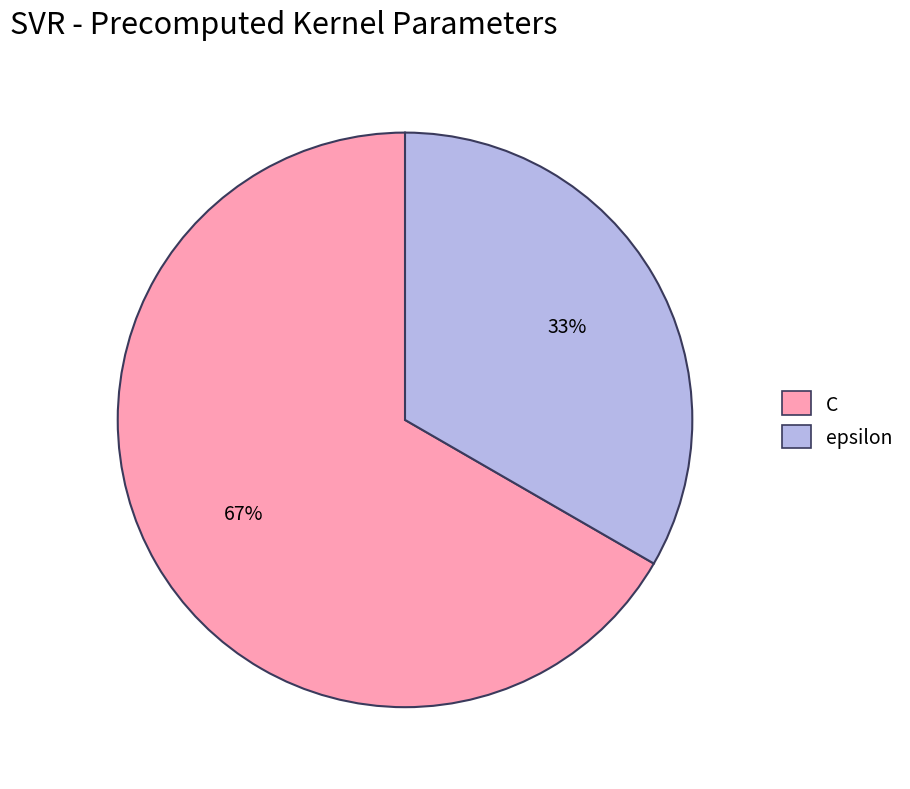

Count the number of slices in the pie.

2